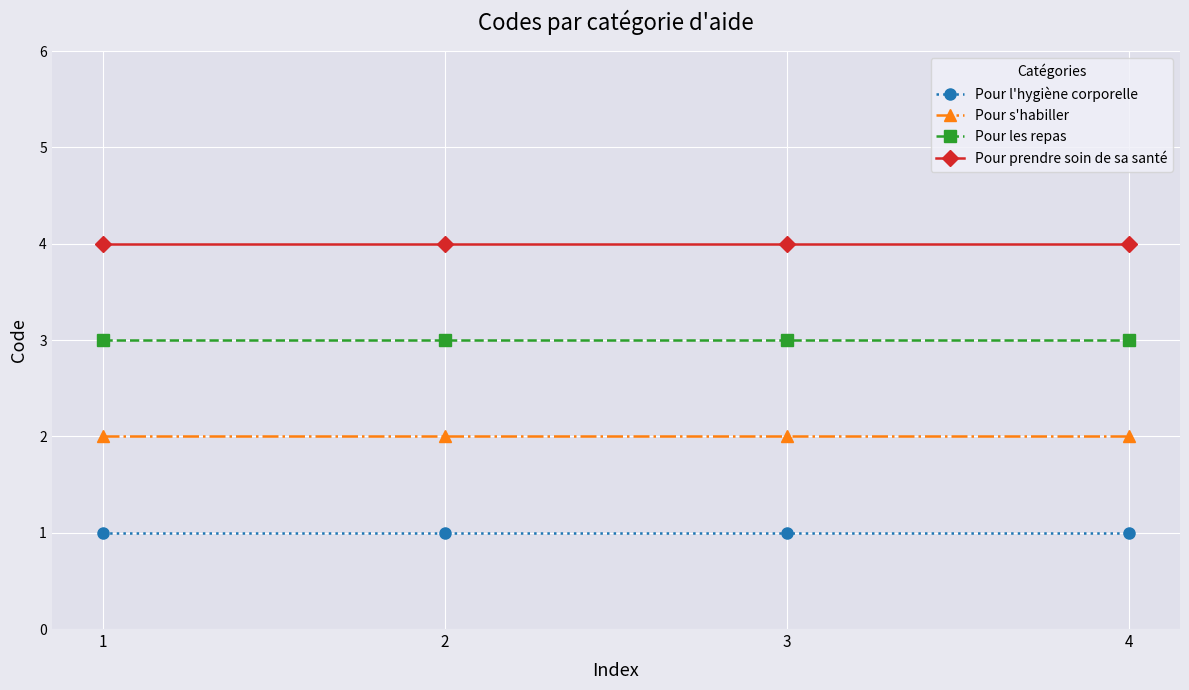

Reading left to right, what are all the values shown in this chart?

Pour l'hygiène corporelle: 1	1	1	1
Pour s'habiller: 2	2	2	2
Pour les repas: 3	3	3	3
Pour prendre soin de sa santé: 4	4	4	4